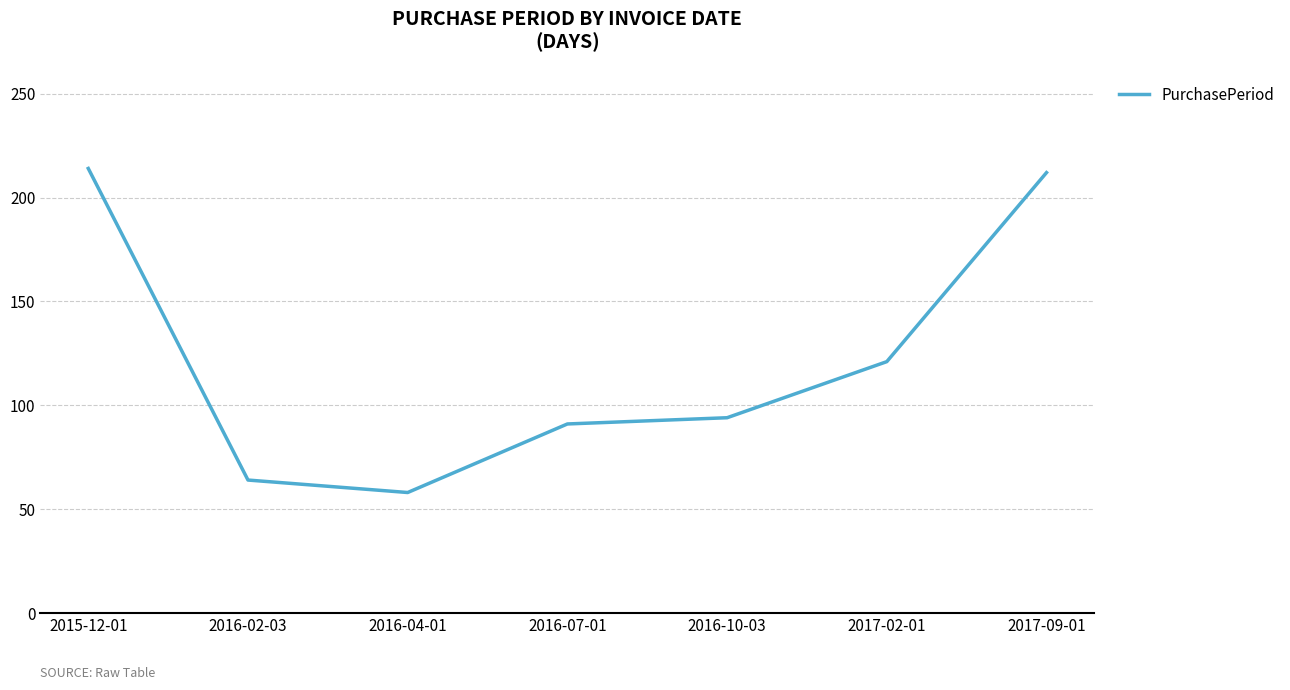

What is the ratio of the value at 2017-02-01 to the value at 2017-09-01?

0.6